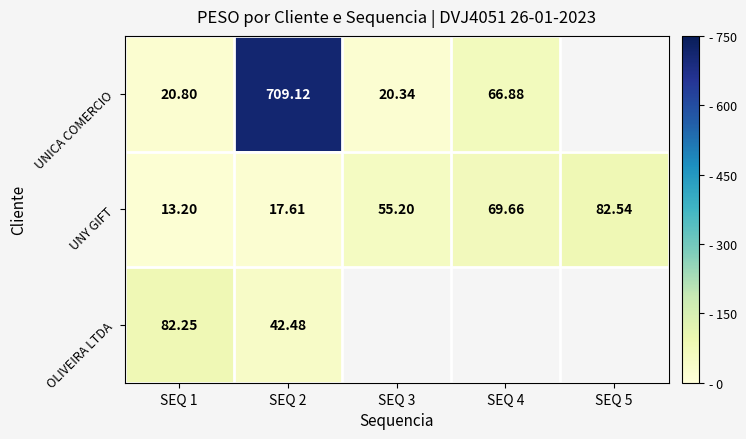

Rank the series at SEQ 2 from highest to lowest value.

UNICA COMERCIO, OLIVEIRA LTDA, UNY GIFT